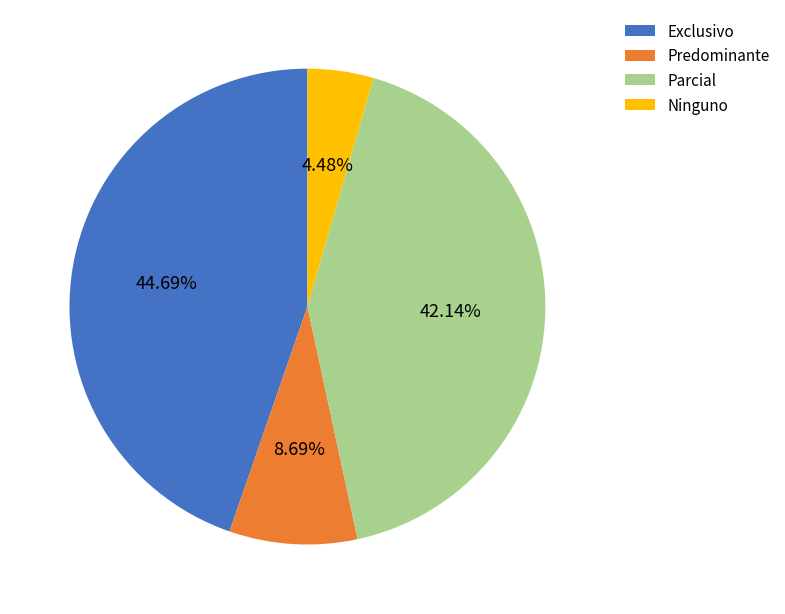

What percentage do Exclusivo and Predominante together represent?

53.4%